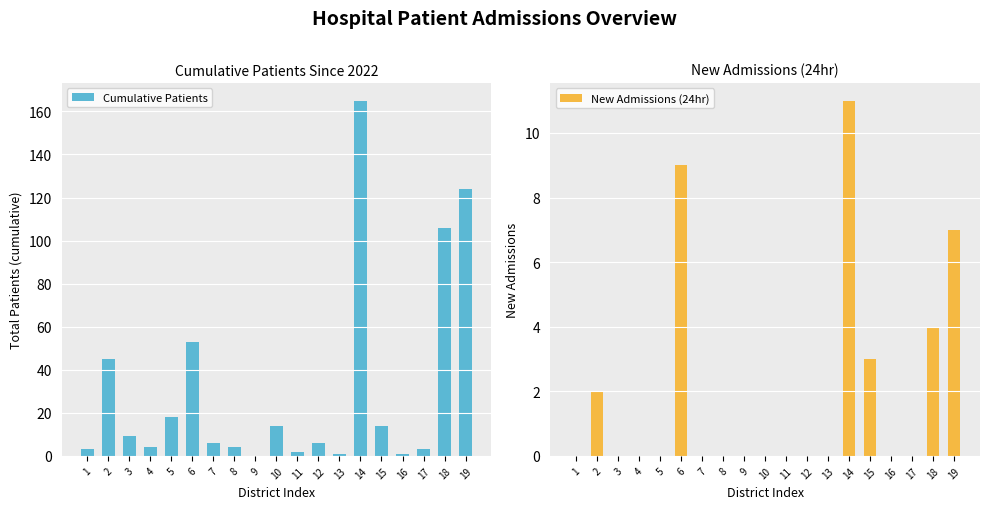

Is it true that New Admissions (24hr) equals 0 at 7?

True